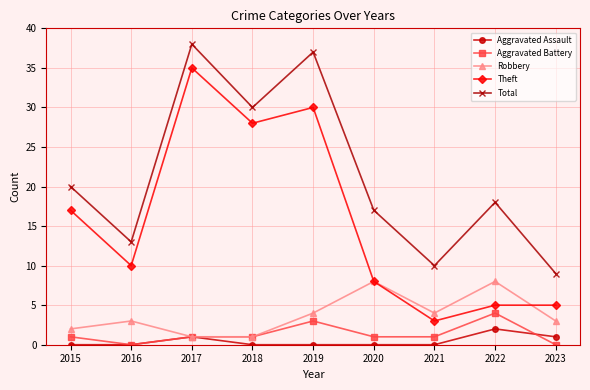

What is the difference between the maximum and second lowest values in the Aggravated Assault series?

2